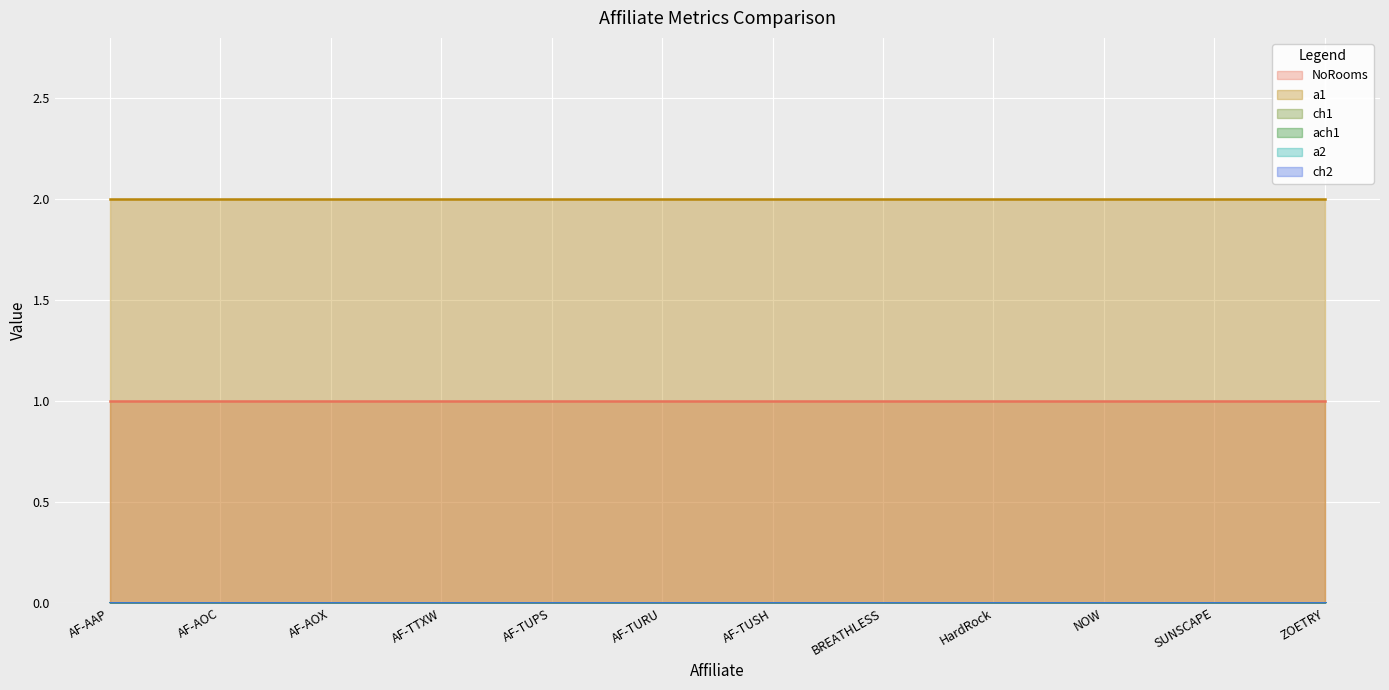

At which label is ch2 closest to 0?

AF-AAP